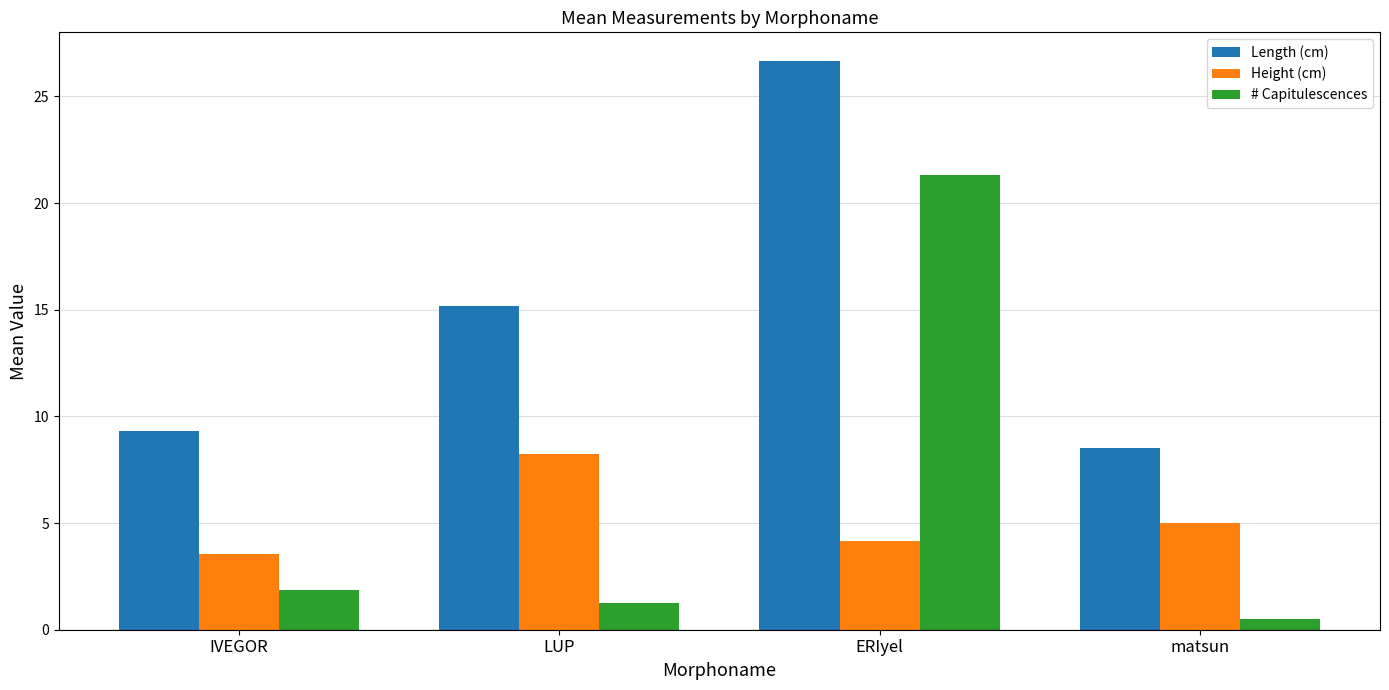

Which series has the largest range (max minus min)?

# Capitulescences